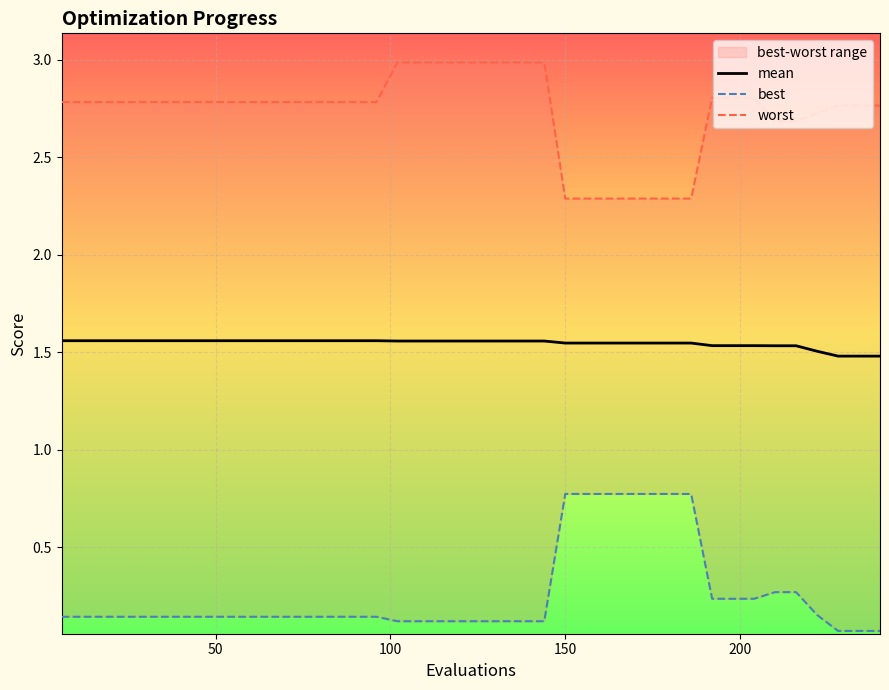

Does the chart display data point markers on the line(s)?

No